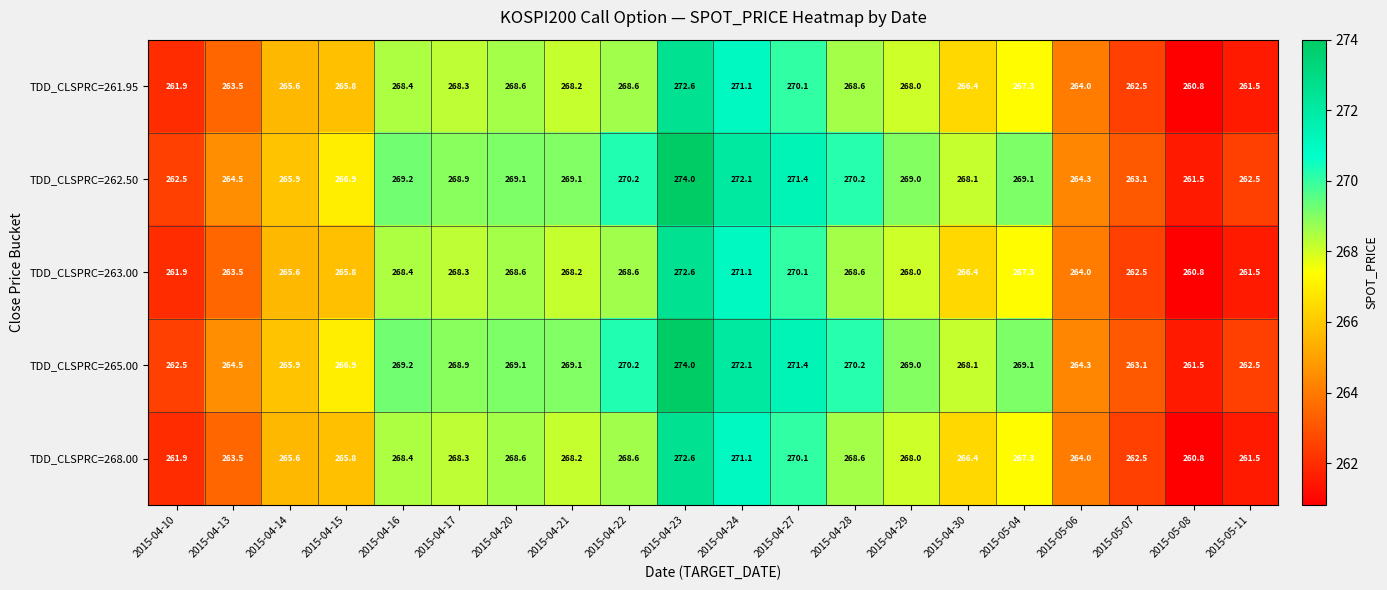

At which category is the sum across all series the highest?

2015-04-23